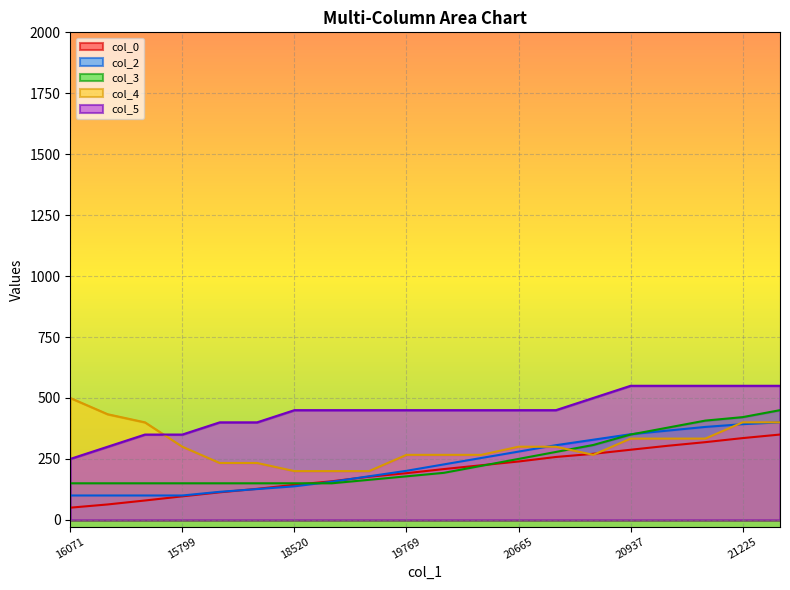

How many times do col_5 and col_4 cross each other?

1